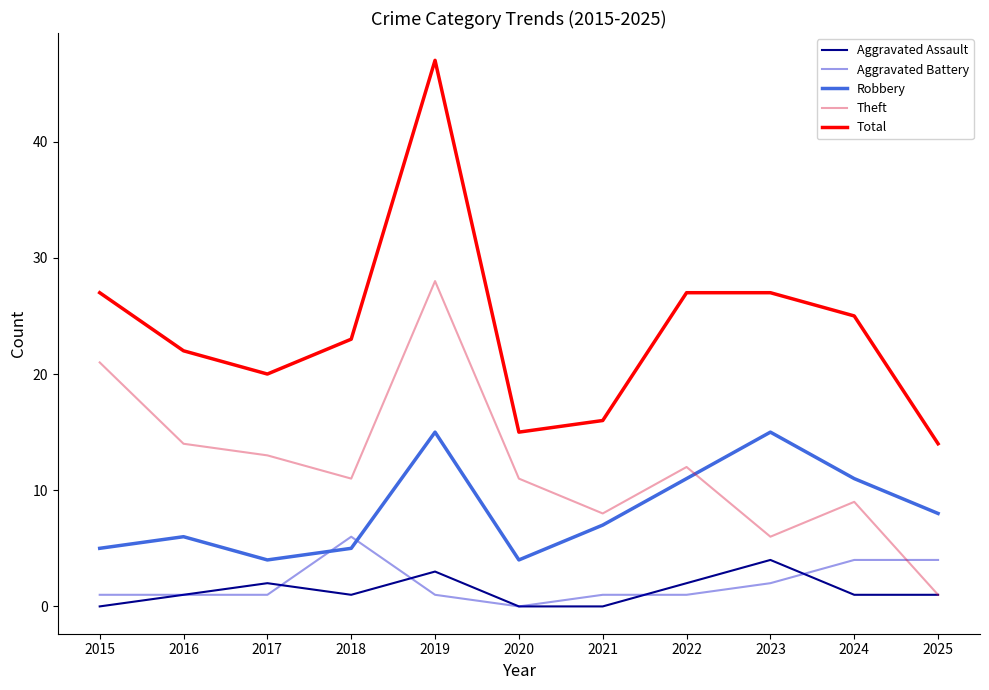

The value of Robbery at 2017 is 4. True or false?

True